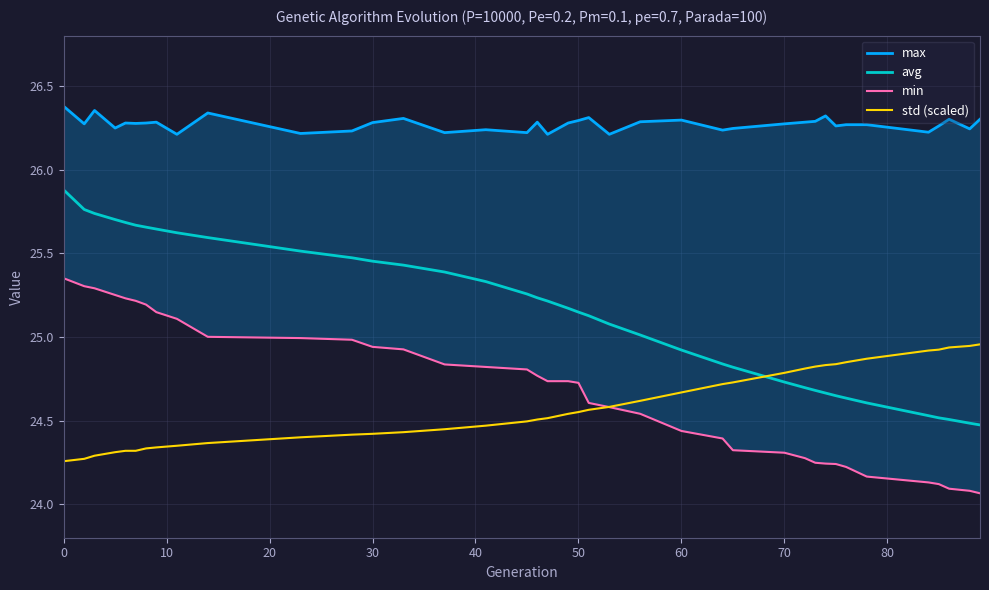

How many distinct data groups are displayed?

4